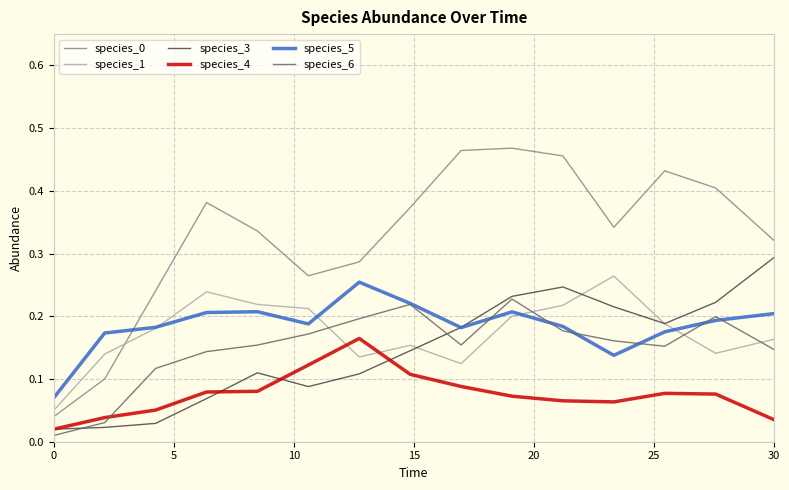

True or false: species_4 and species_5 cross at least once.

False